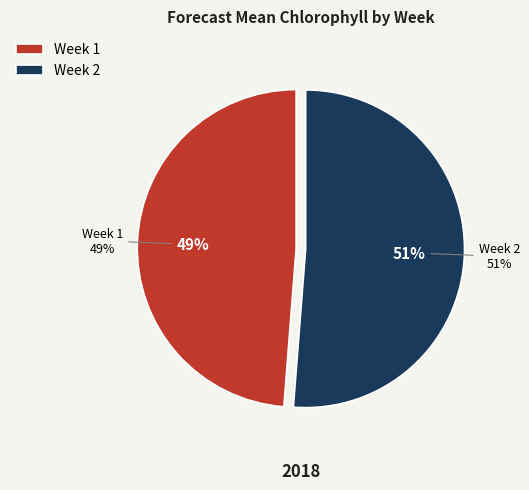

The Week 2 slice represents 51% of the pie. True or false?

True